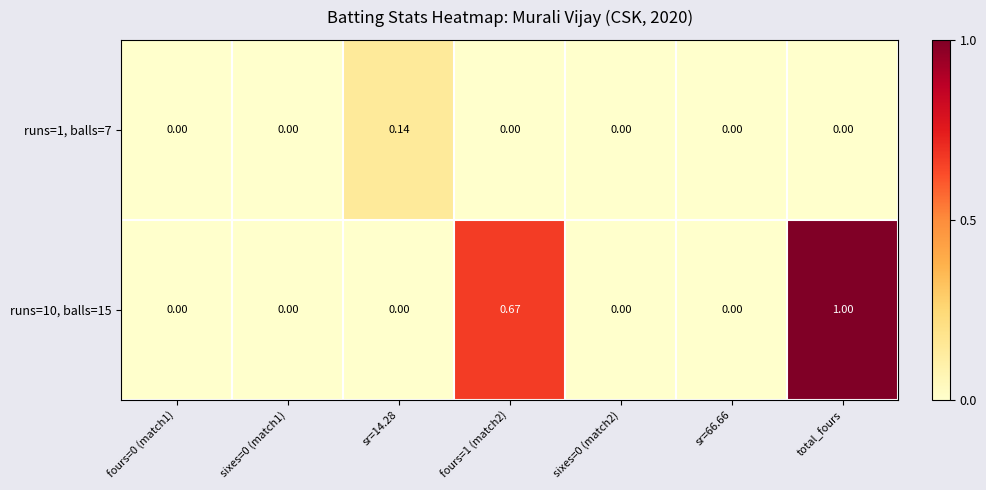

At which category does the chart reach its peak across all series?

total_fours